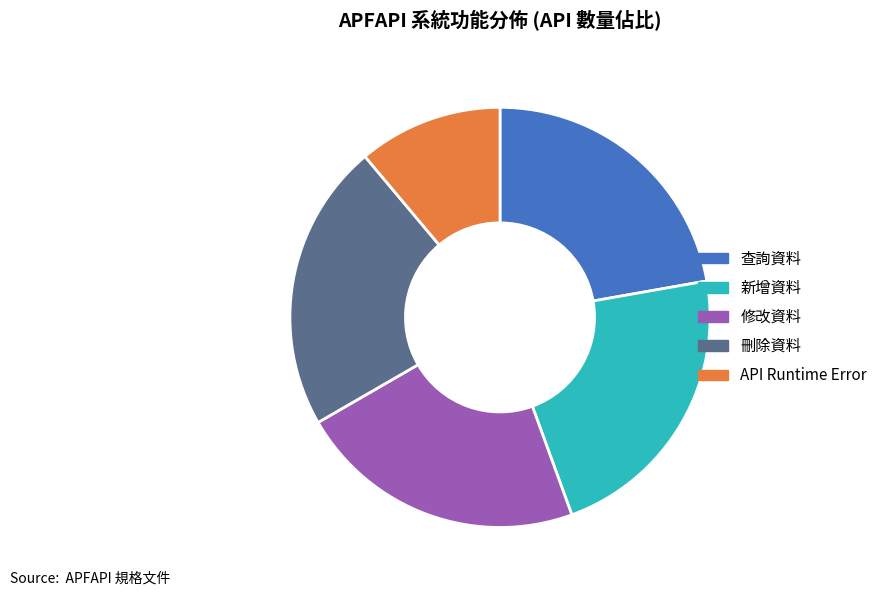

Is API Runtime Error the majority of the pie?

No